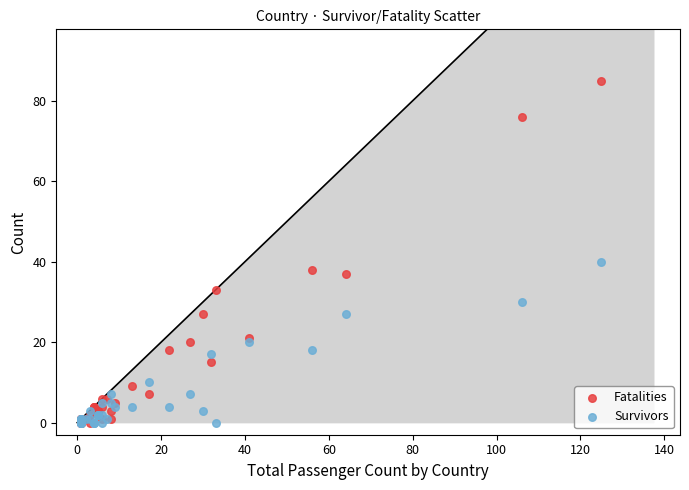

Across all series, what Y value is closest to 42?

40